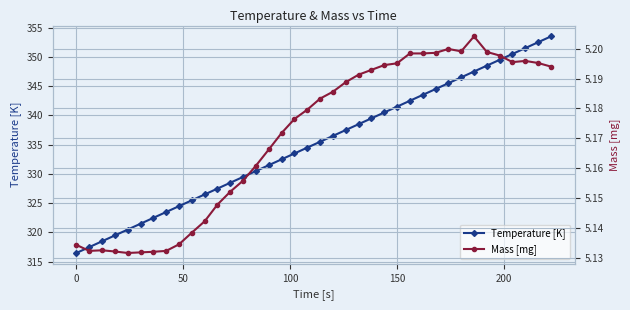

What is the value of the Temperature [K] point at the 29th from the left?

344.5